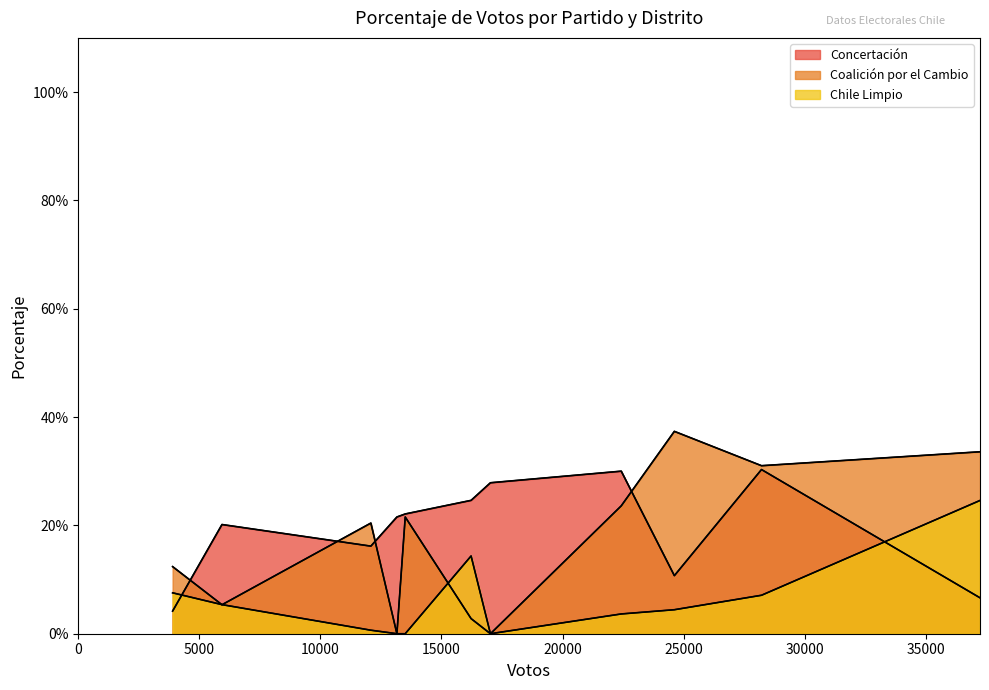

How many lines are shown in the chart?

3